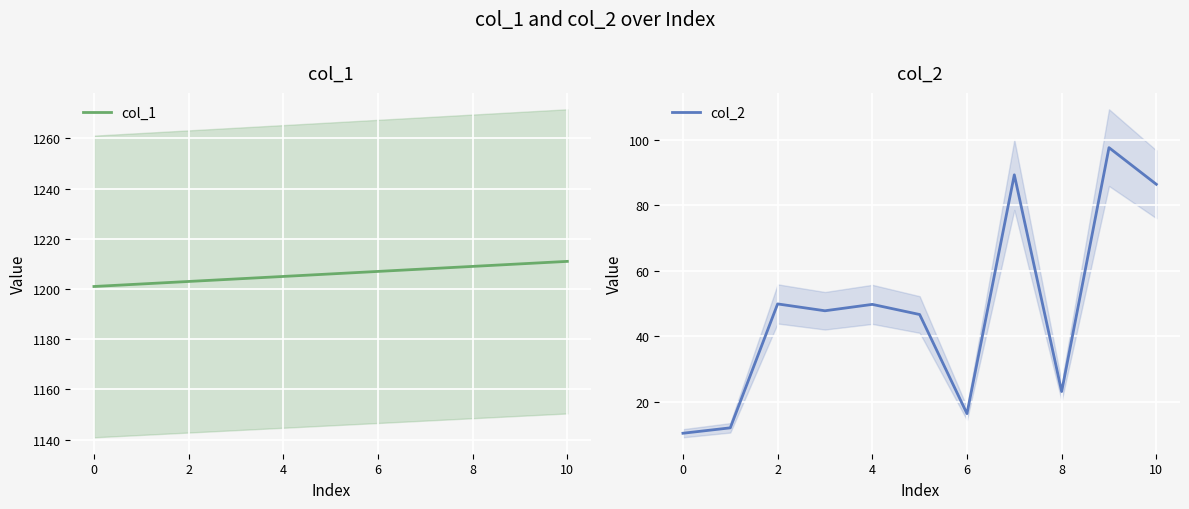

True or false: col_1 and col_2 intersect in this chart.

False